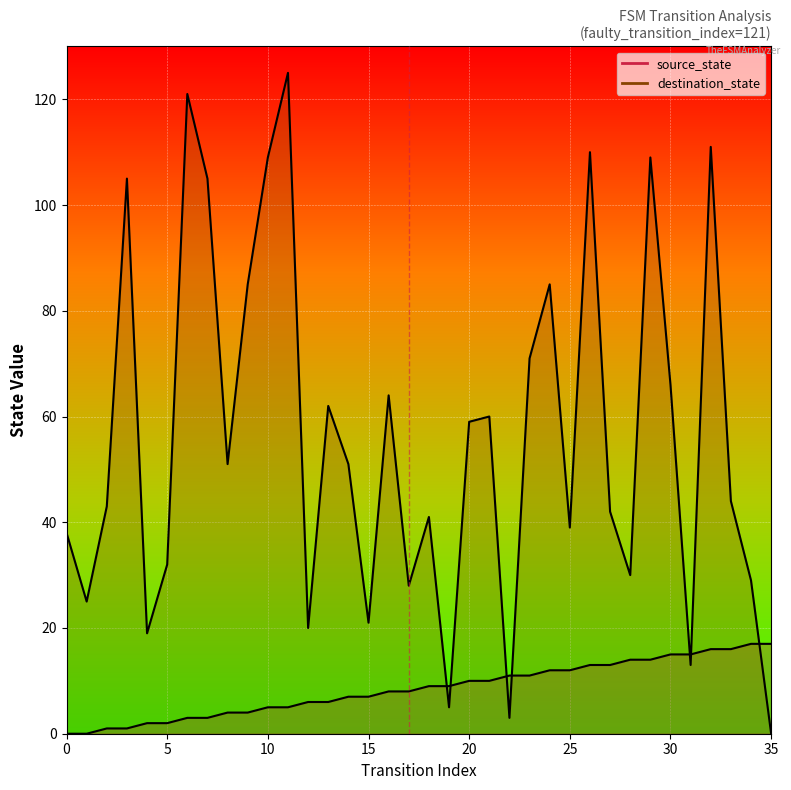

What is the difference between the maximum and minimum values in the destination_state series?

125